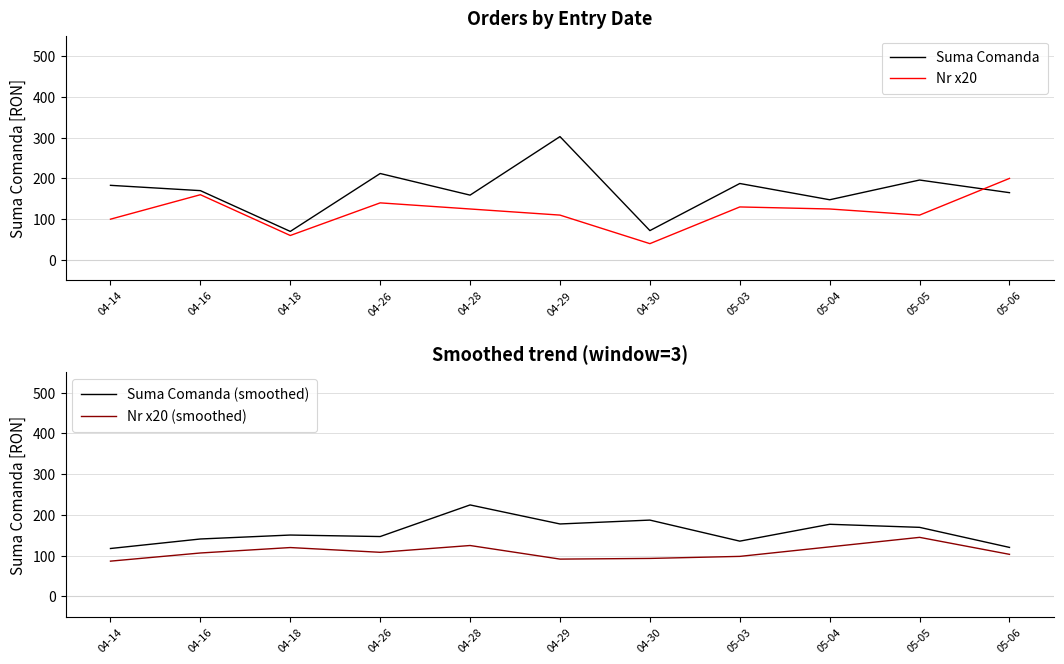

At which label is Suma Comanda closest to 186?

05-03